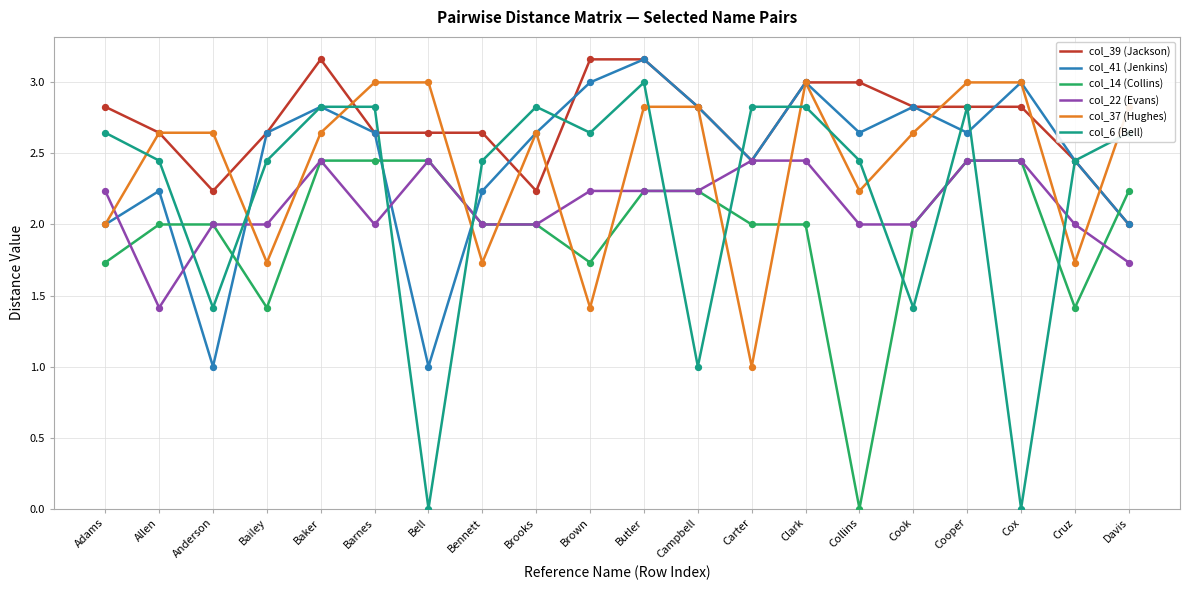

At which category is the sum across all series the highest?

Butler